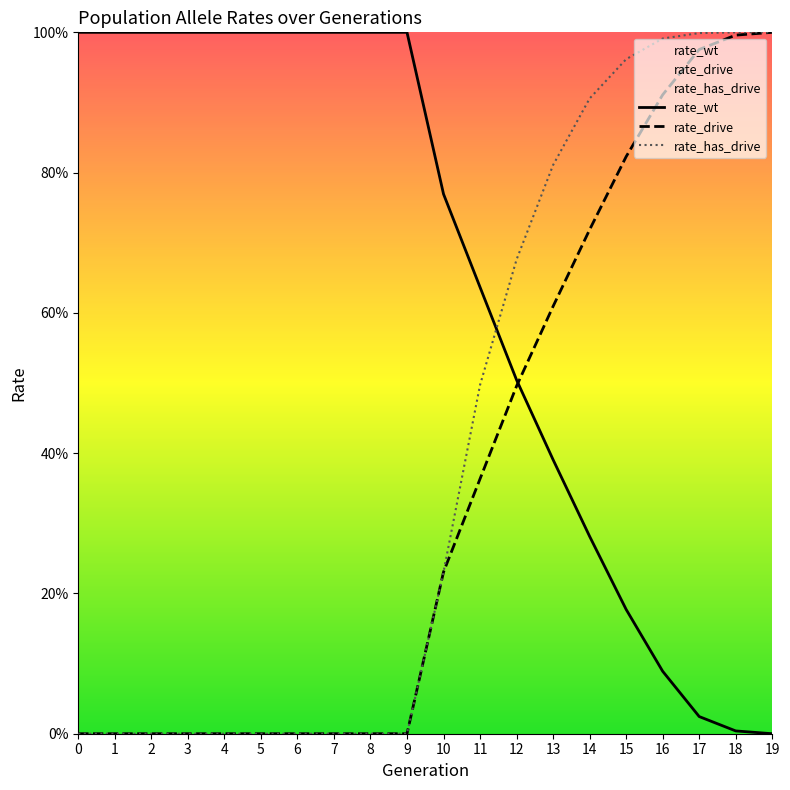

True or false: rate_wt and rate_drive intersect in this chart.

True